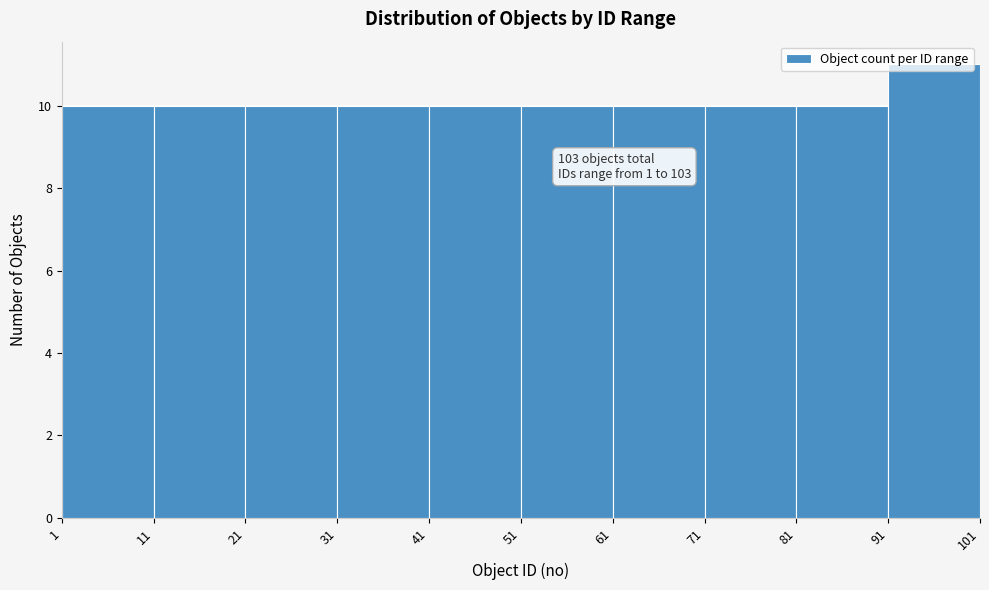

Which range on the x-axis has the tallest bar?

91 to 101